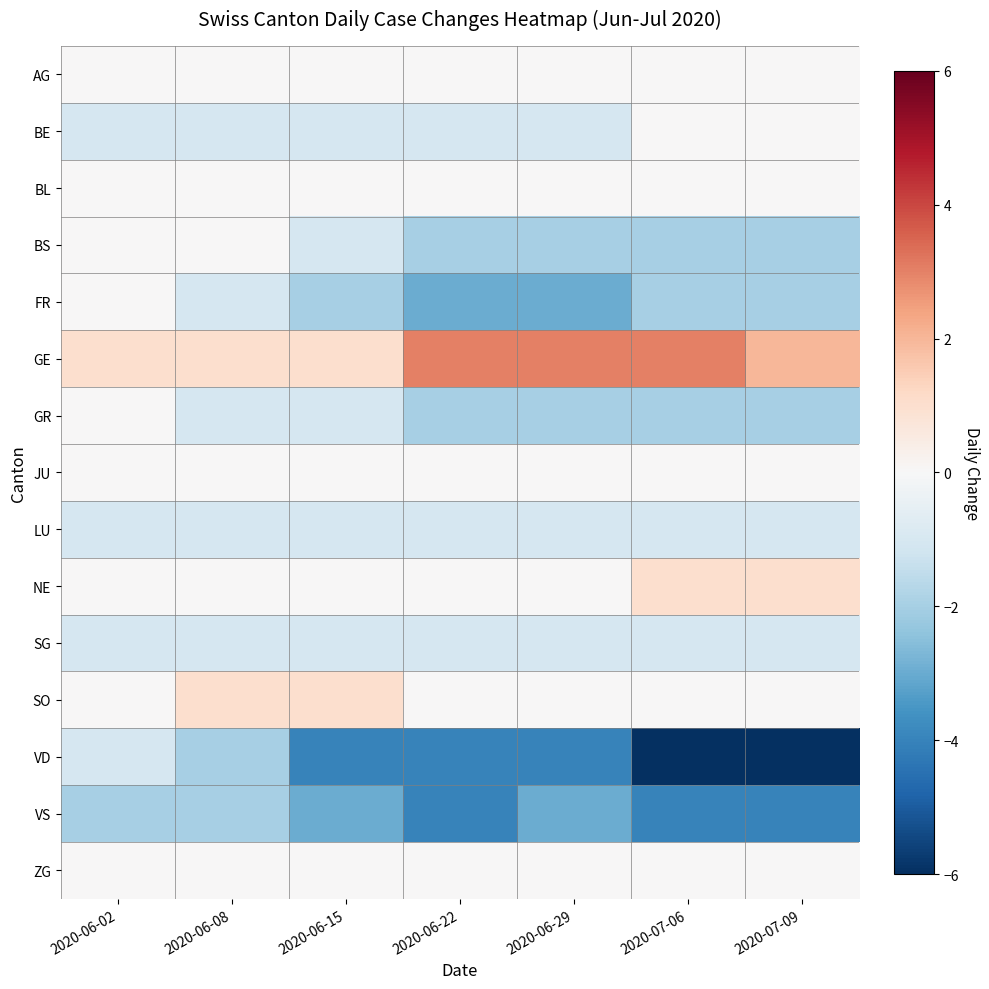

What is the difference between the highest and lowest values at 2020-06-08?

3